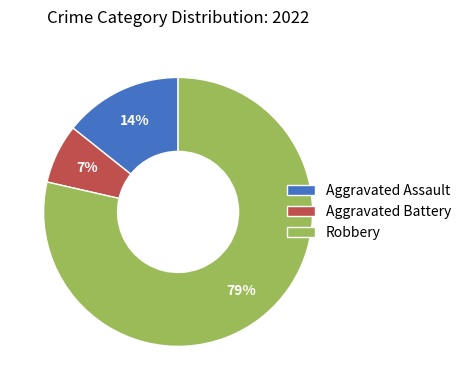

How many slices are in this pie chart?

3